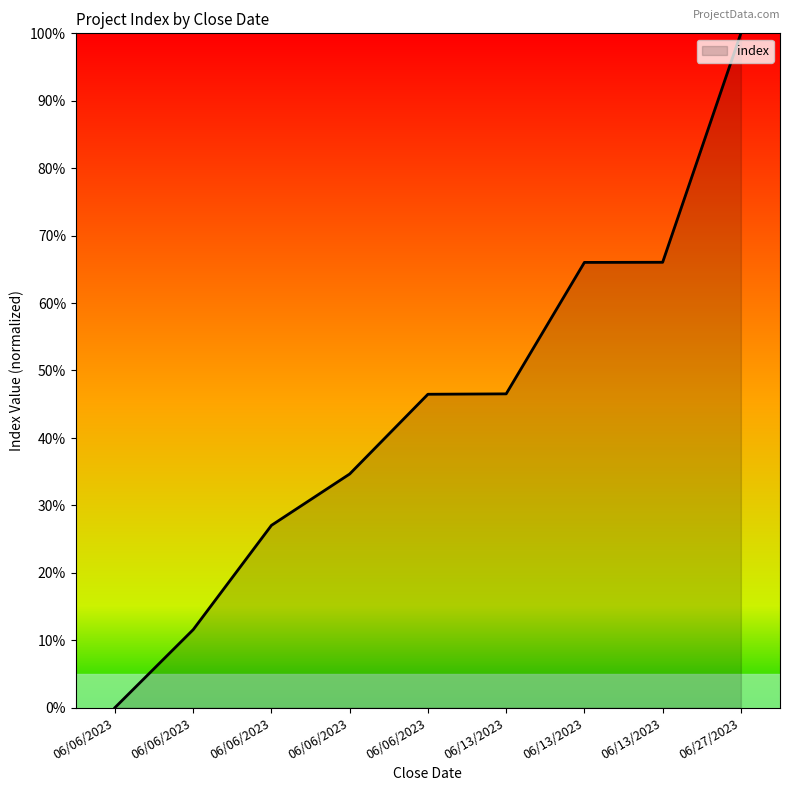

List the labels in order of value, largest first.

06/27/2023, 06/13/2023, 06/13/2023, 06/13/2023, 06/06/2023, 06/06/2023, 06/06/2023, 06/06/2023, 06/06/2023